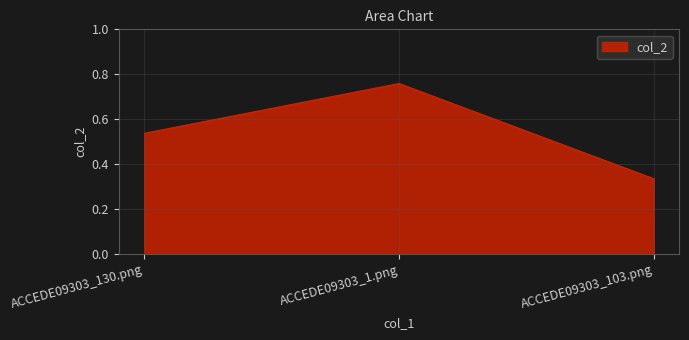

The value at ACCEDE09303_103.png is 0.2. True or false?

False